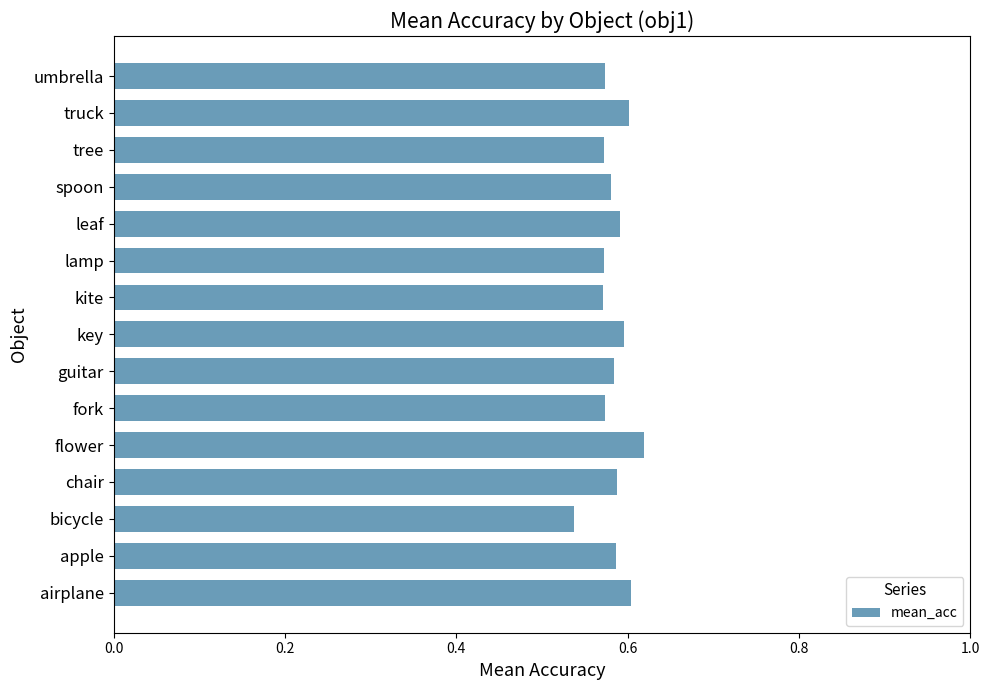

Between key and fork, which is larger?

key